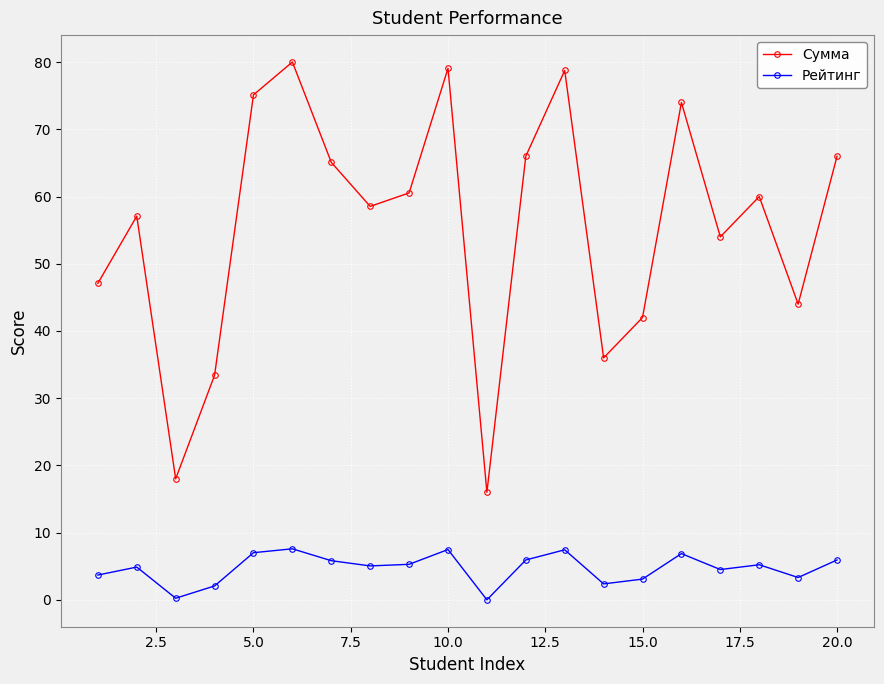

What is the sum of all Рейтинг values?

93.8